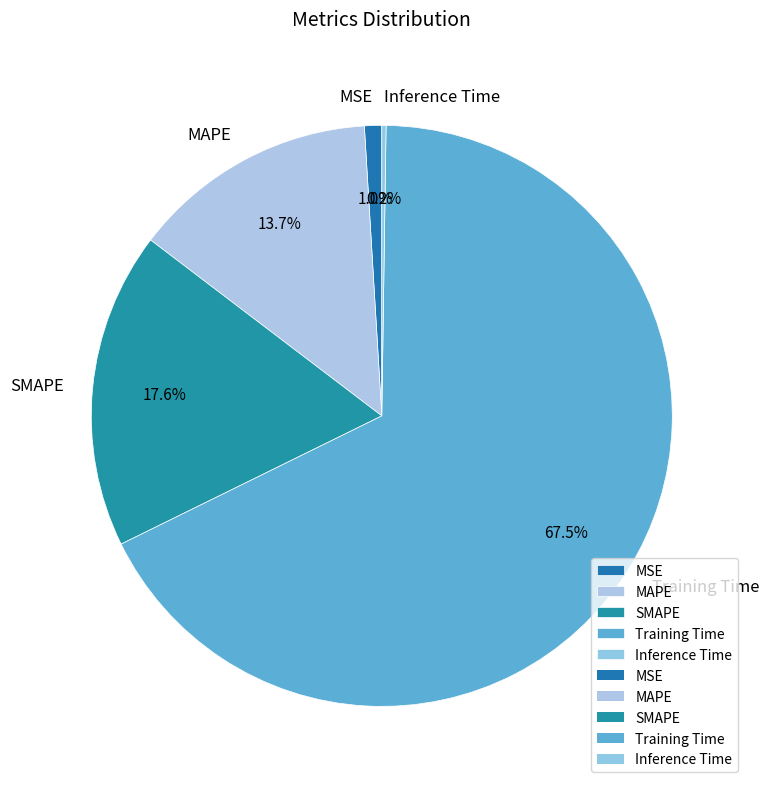

To the nearest percent, what portion does MAPE represent?

14%